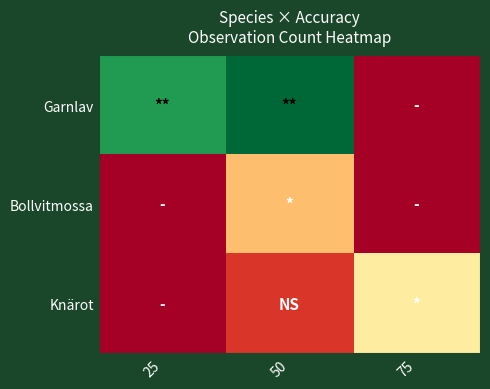

Which series has the largest range (max minus min)?

Garnlav